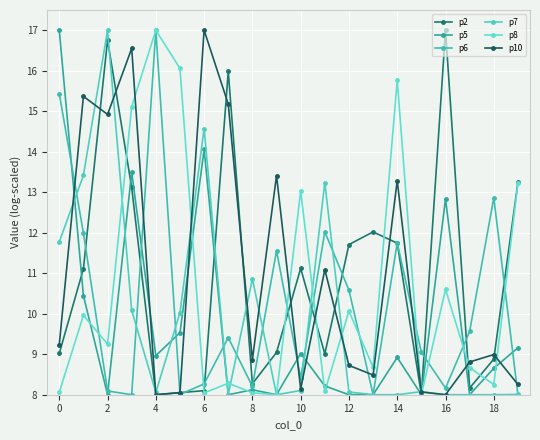

After their last crossing, which series has the higher values: p5 or p2?

p2